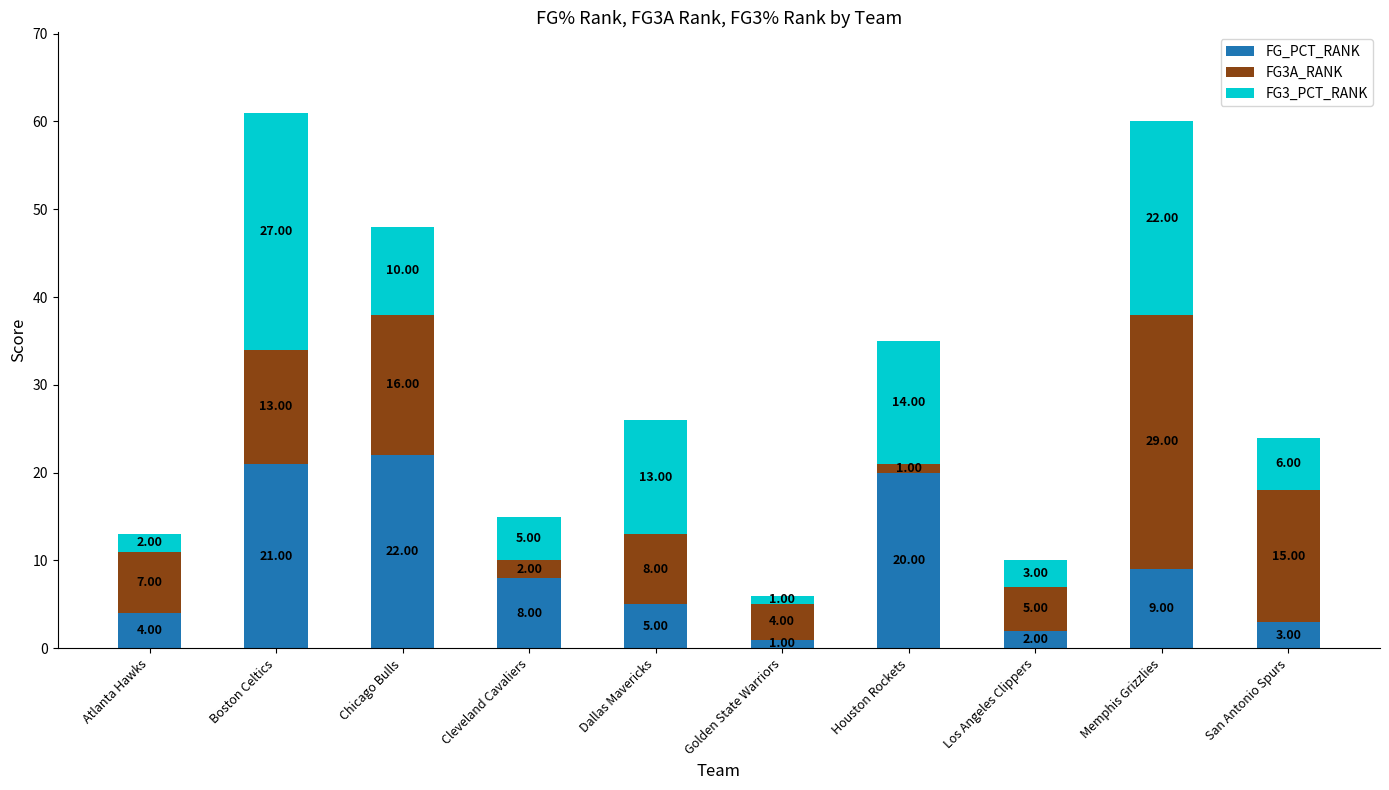

What is the total value across all series at Los Angeles Clippers?

10